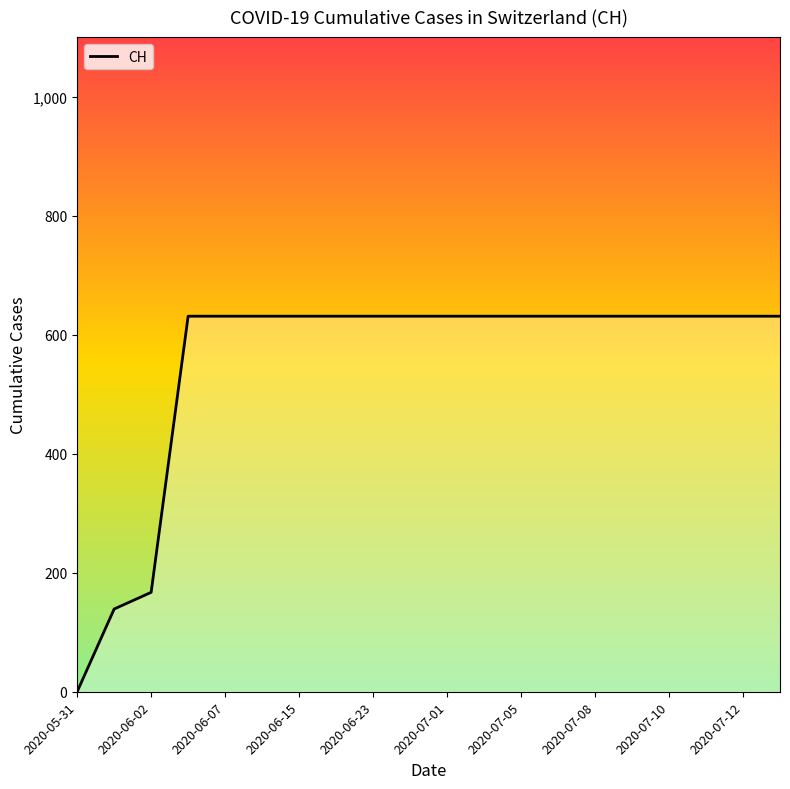

Reading left to right, transcribe all the data shown in this chart.

0	139	167	631	631	631	631	631	631	631	631	631	631	631	631	631	631	631	631	631